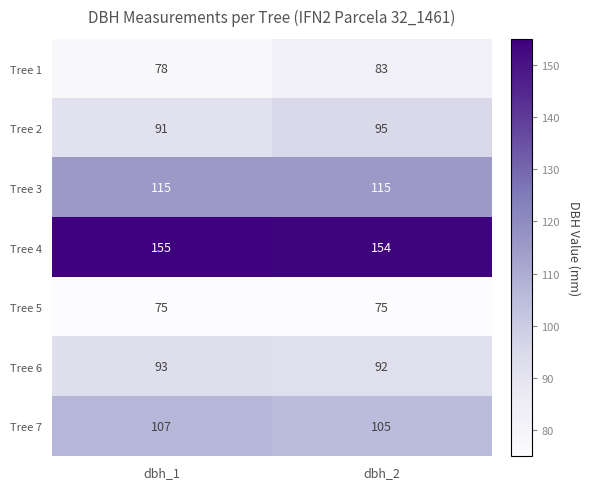

The value of Tree 1 at dbh_2 is 83. True or false?

True